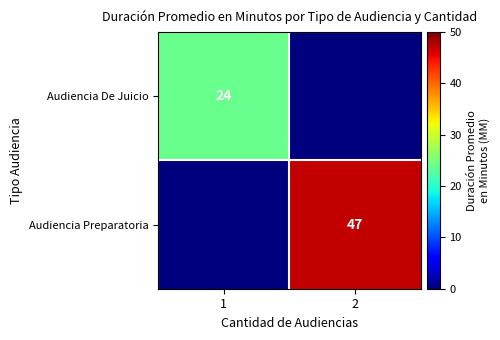

True or false: Audiencia De Juicio has a value of 24 at 1.

True